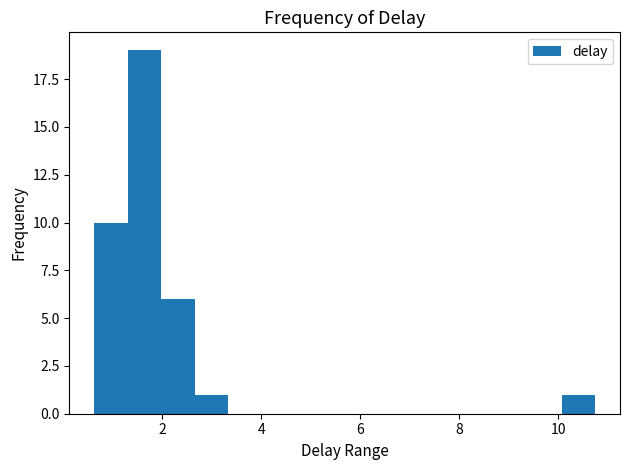

Around what value on the x-axis is the tallest bar? Give the approximate position of its centre, as read against the axis.

1.6